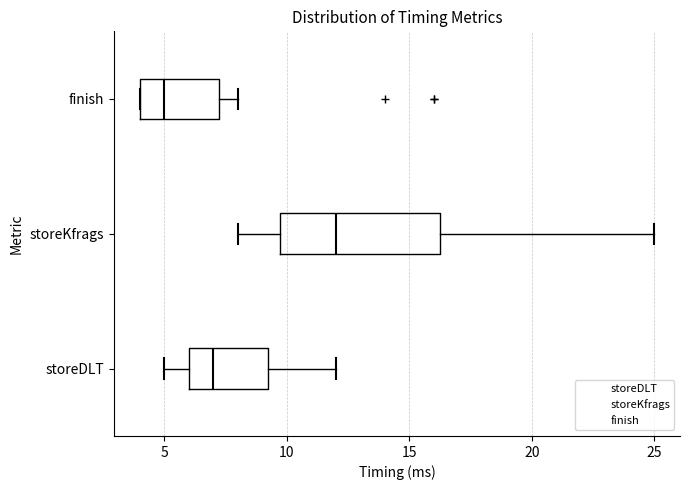

Which box is the widest, from its left edge to its right edge?

storeKfrags